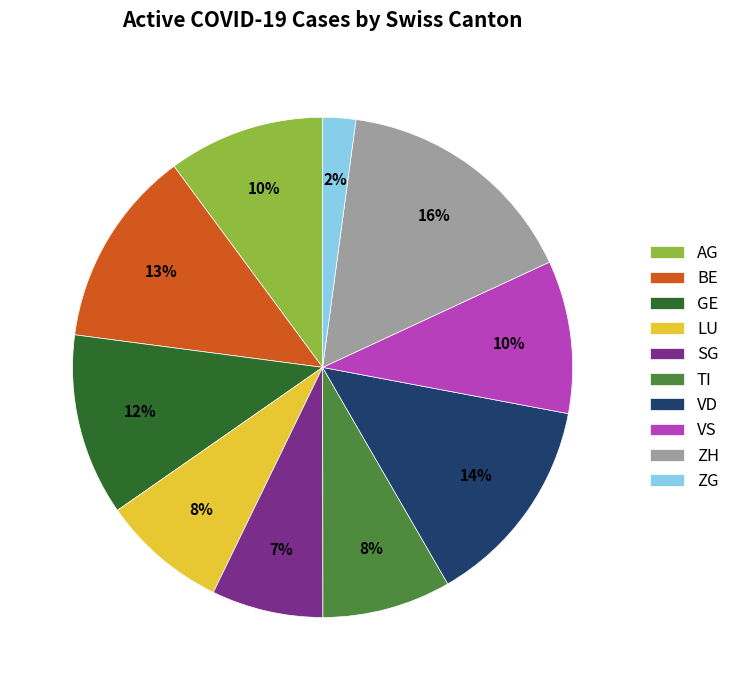

To the nearest percent, what percentage of the pie is GE?

12%